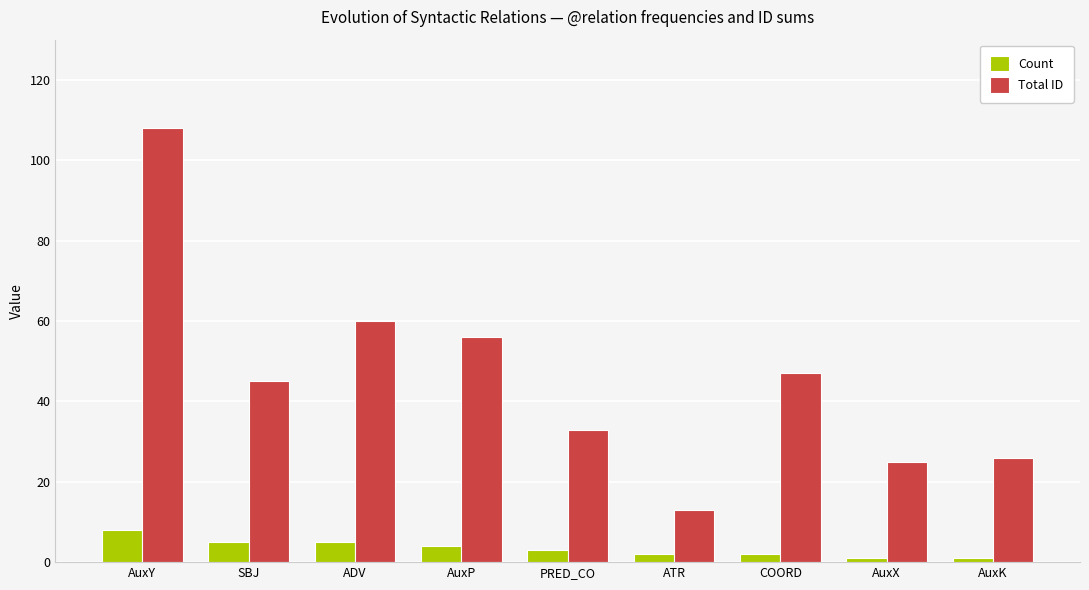

Which category has the highest value in the Total ID series?

AuxY